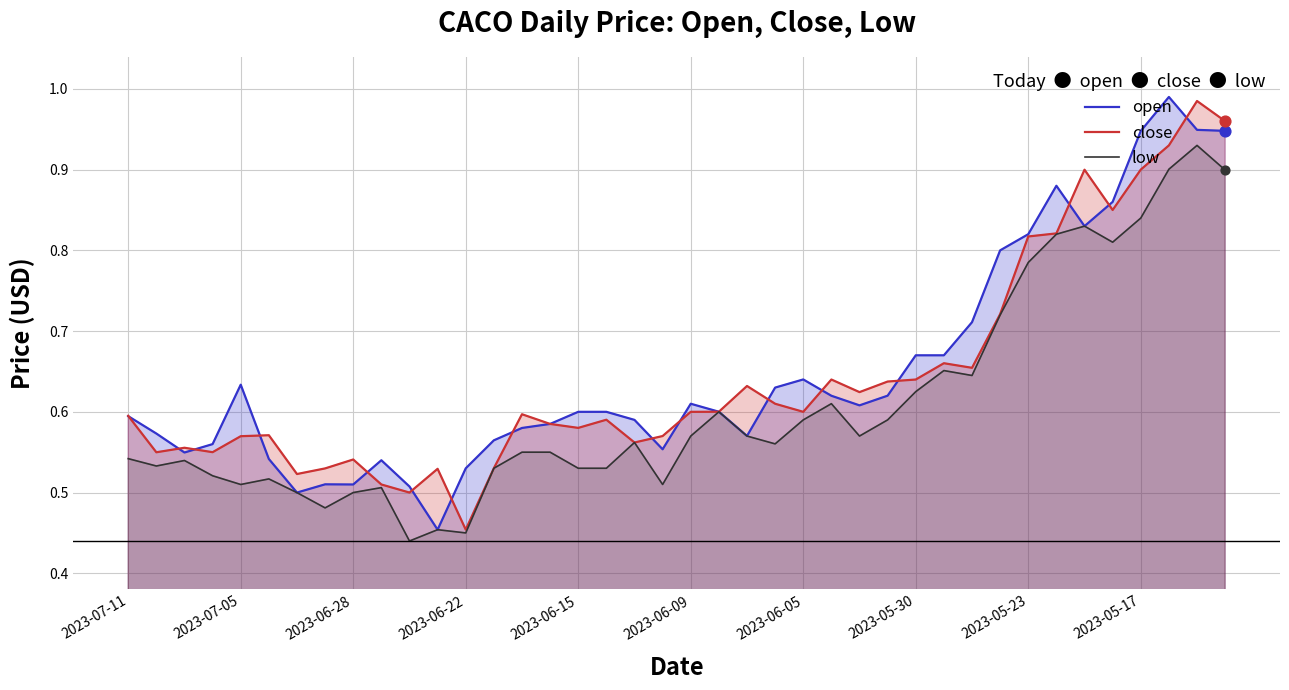

What are all the series names shown in the legend?

open, close, low